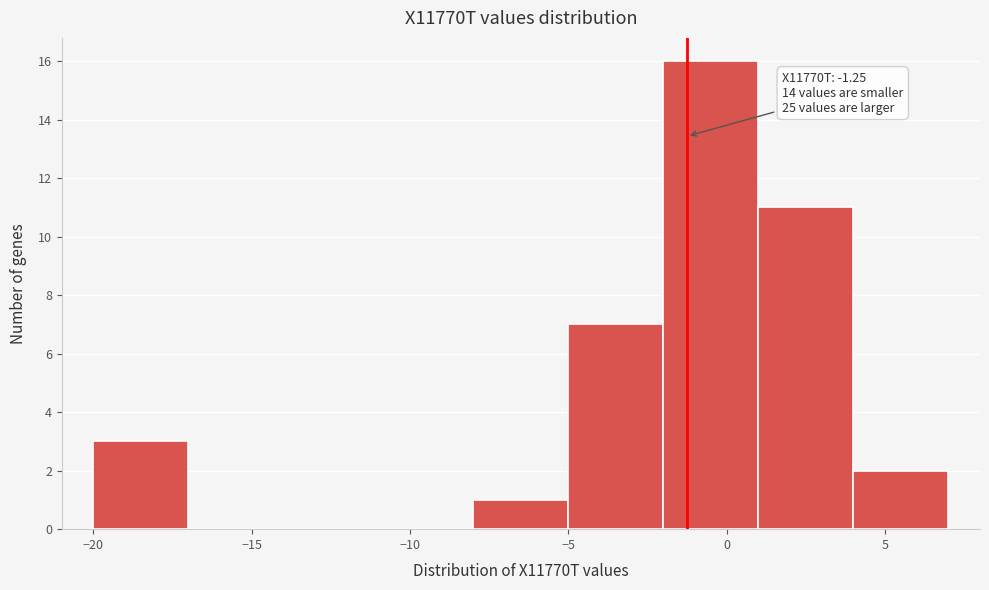

Which range on the x-axis has the tallest bar?

-2 to 1